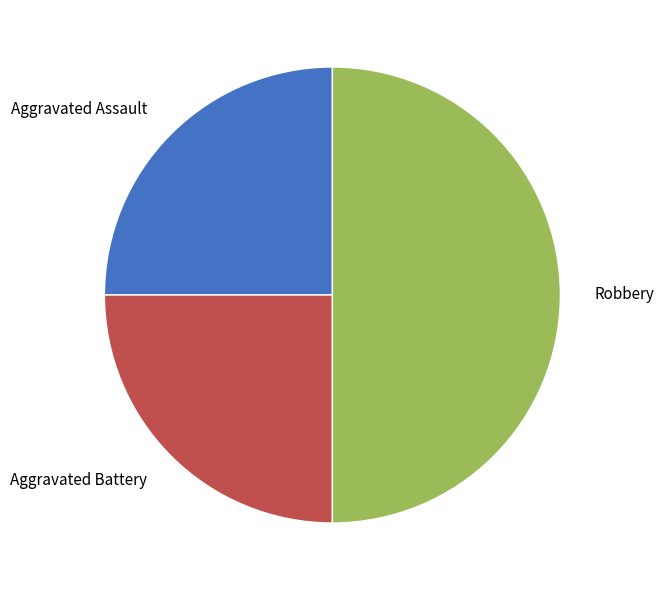

Count the number of slices in the pie.

3